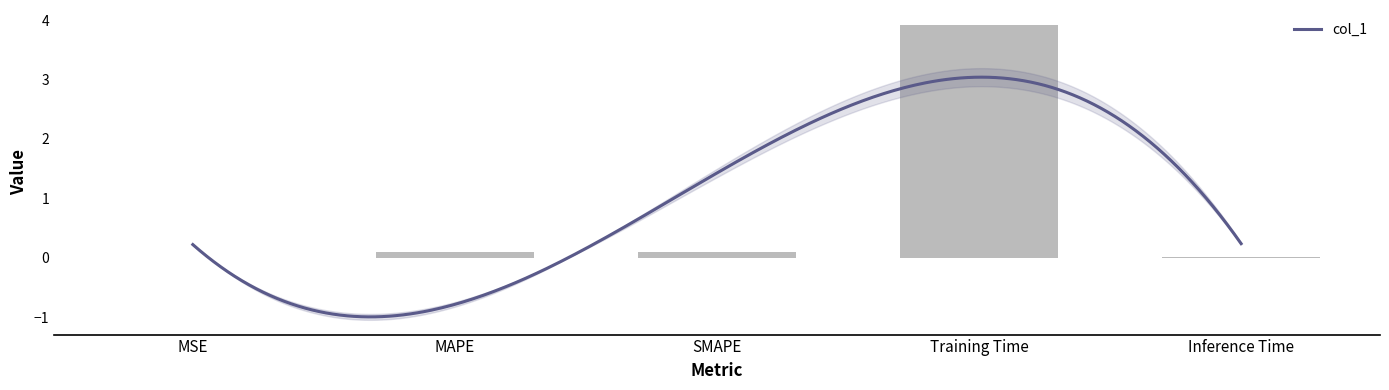

What is the greatest value displayed?

3.9